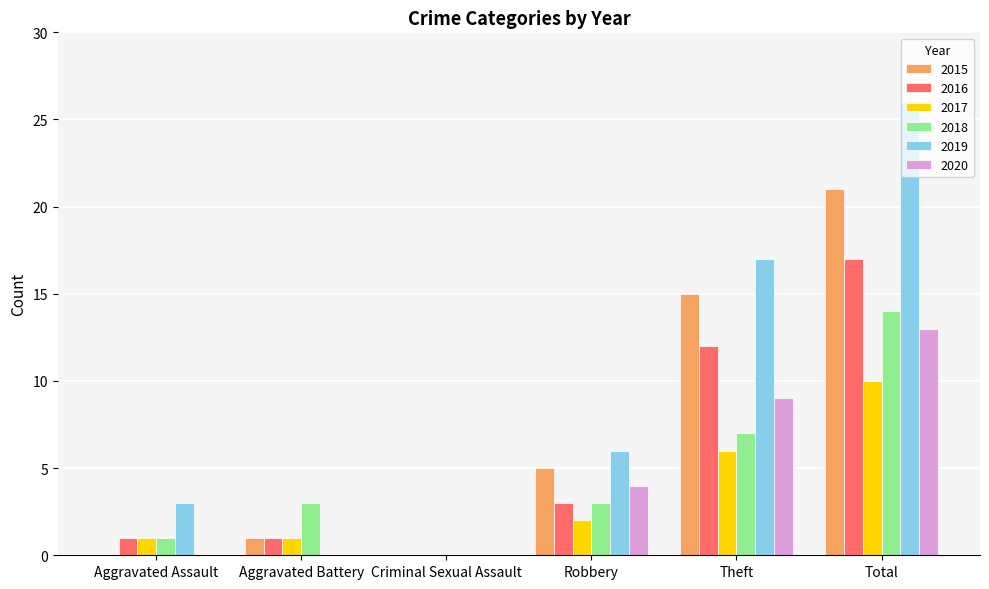

What is the sum of all 2015 values?

42